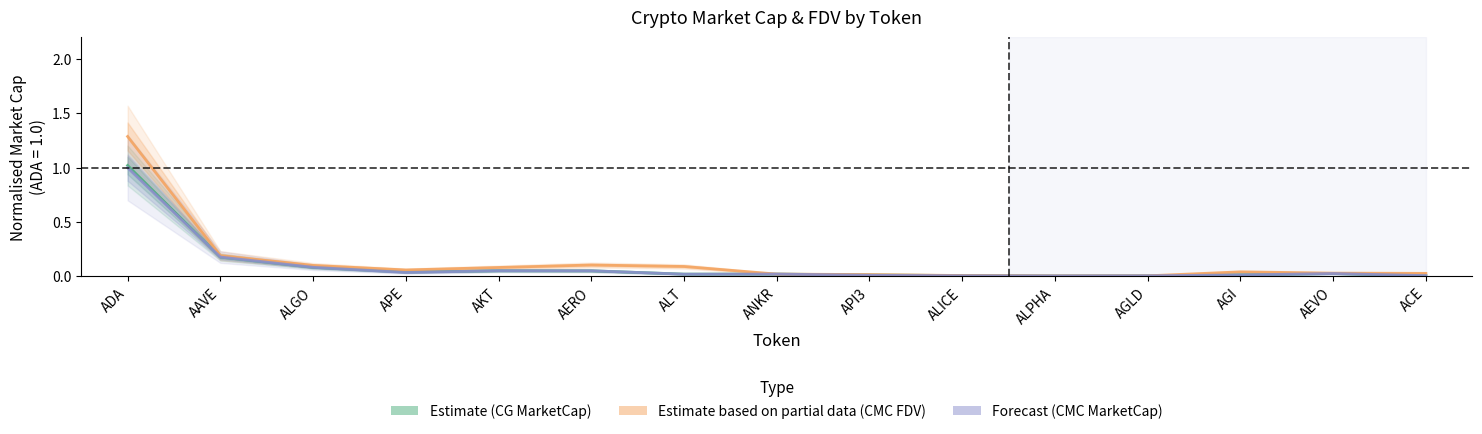

Is it true that Forecast (CMC MarketCap) equals 0.1 at AKT?

True